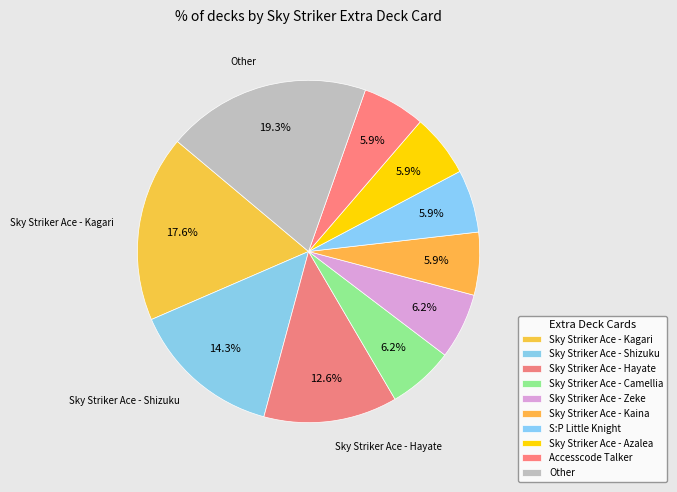

How many segments does this pie chart have?

10